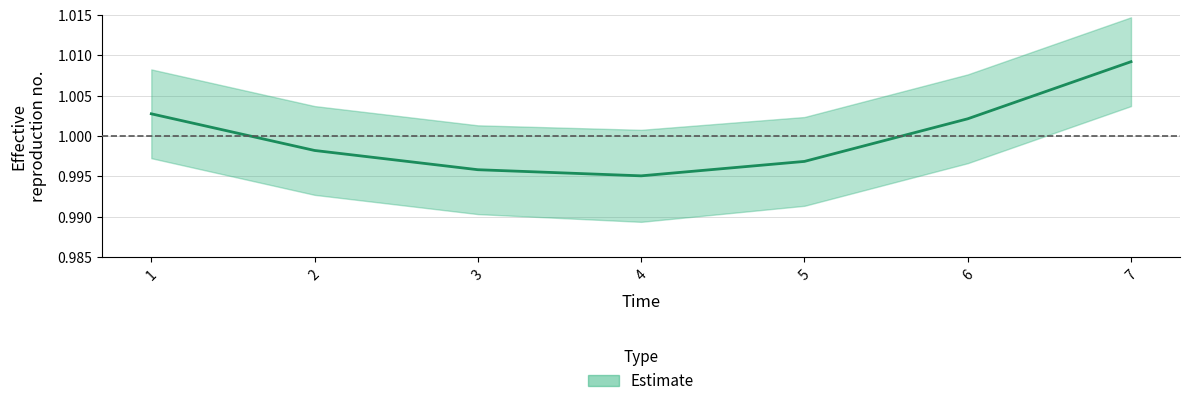

Which category has the lowest value across all series?

4